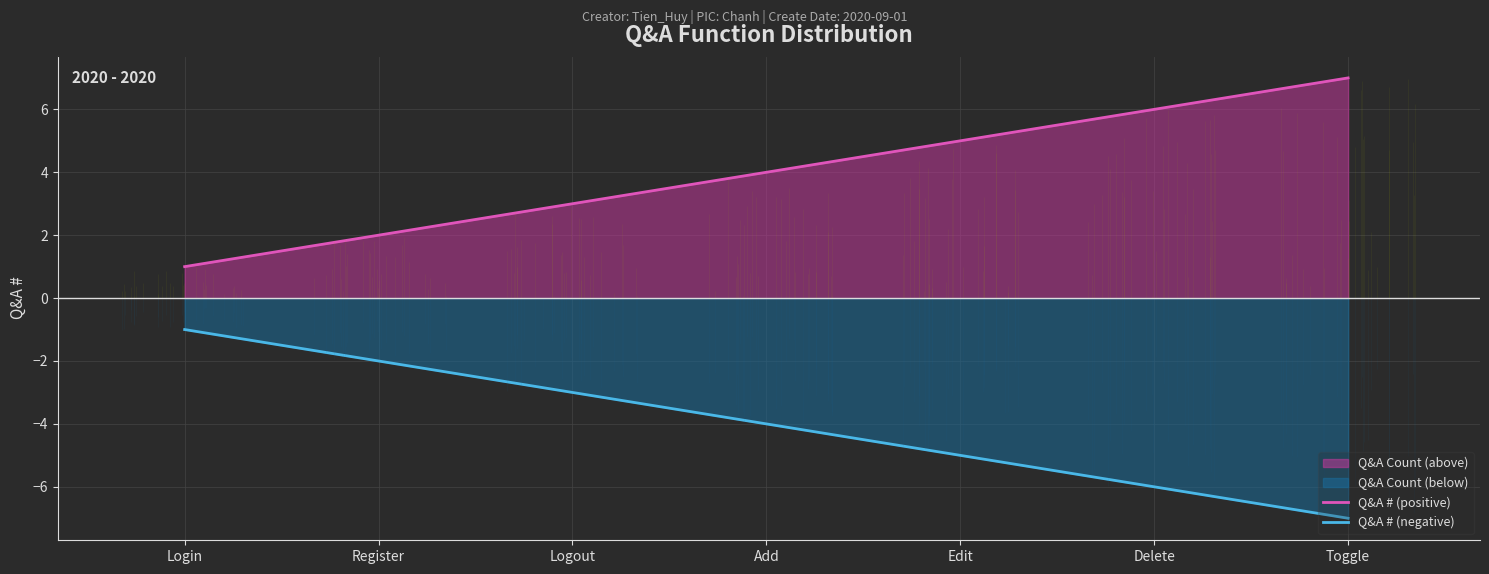

Reading left to right, what are all the values shown in this chart?

Q&A # (positive): 1	2	3	4	5	6	7
Q&A # (negative): -1	-2	-3	-4	-5	-6	-7